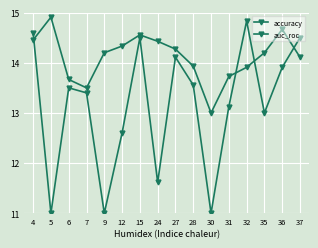

Is it true that accuracy equals 13.9 at 32?

True